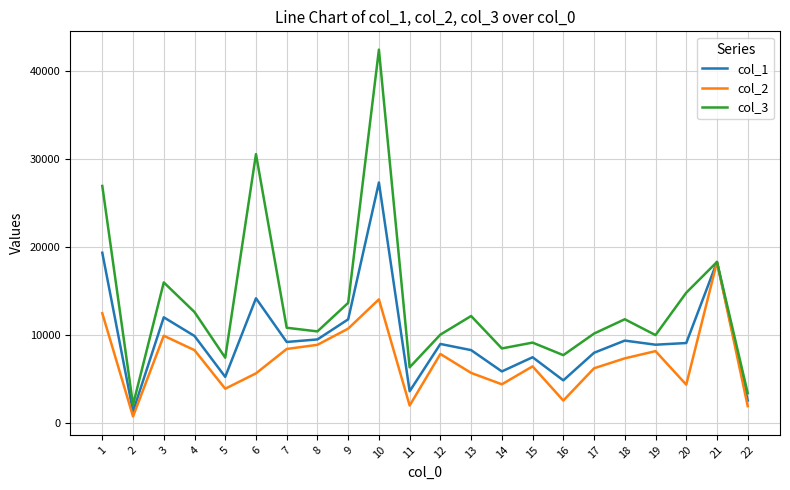

What is the spread (max minus min) of values at 7?

2414.2